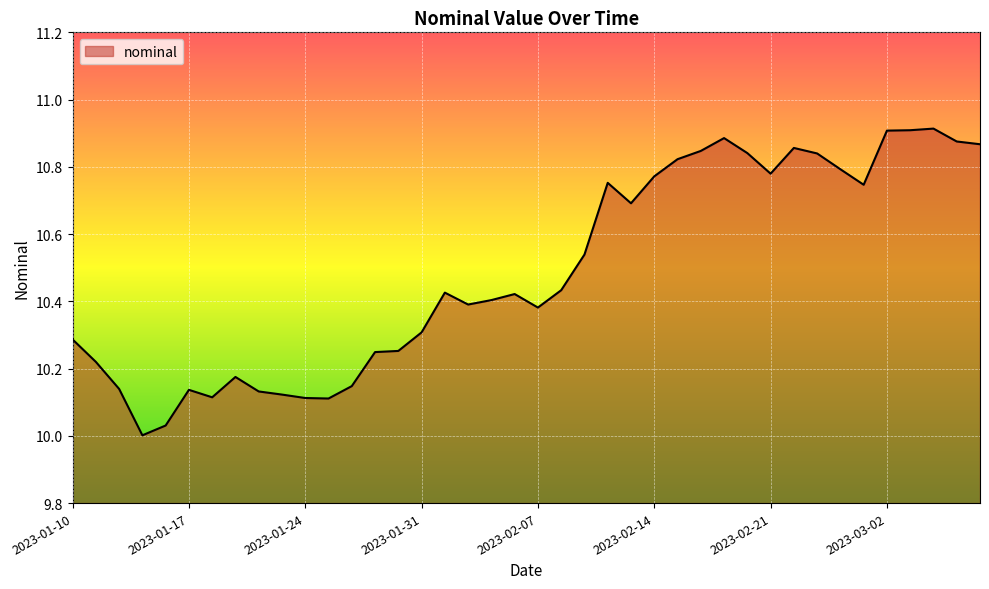

What is the difference between the maximum and minimum values?

0.9